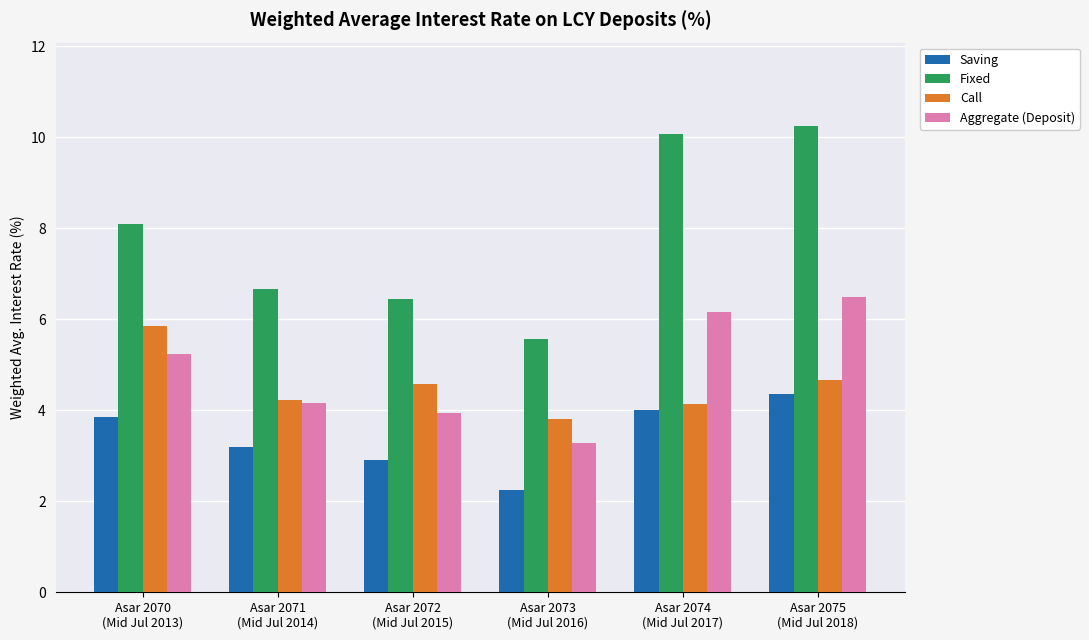

How many categories are shown in the chart?

6